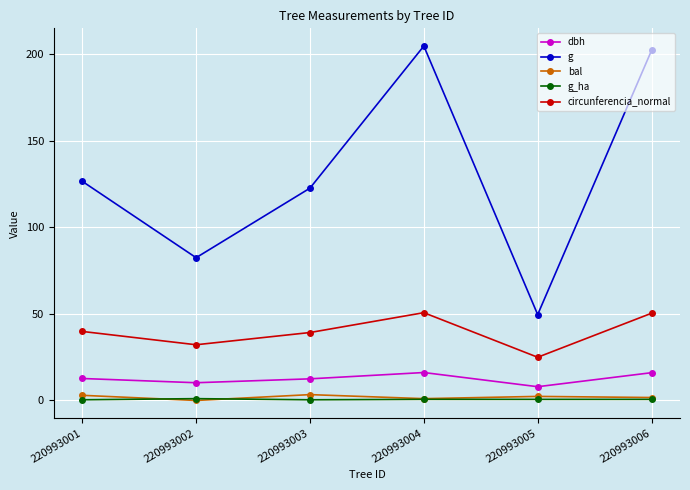

At how many categories does at least one series exceed 30?

6